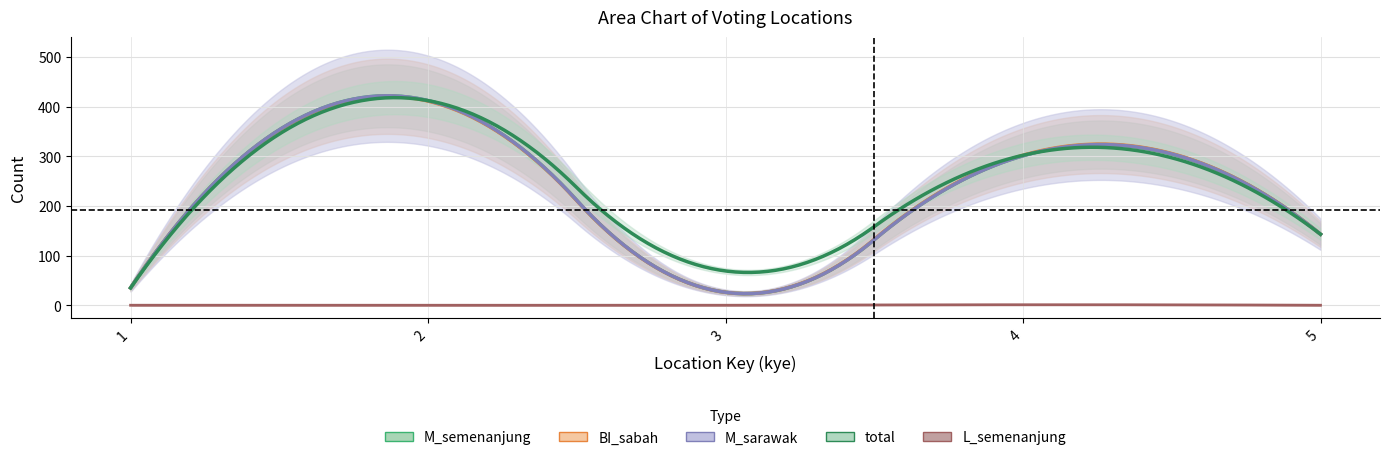

What is the spread (max minus min) of values at 1?

35